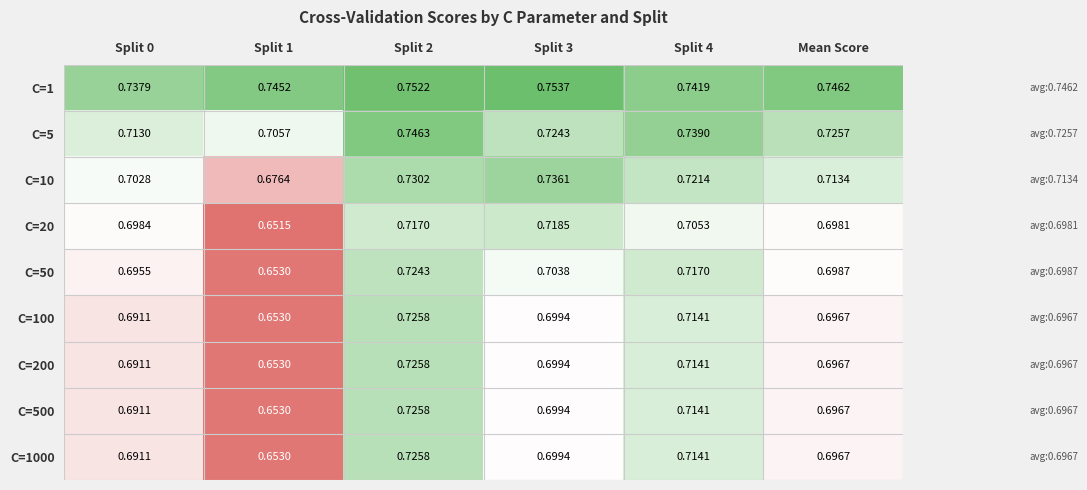

Is the value of C=100 at Split 3 greater than the value of C=500 at Split 2?

No